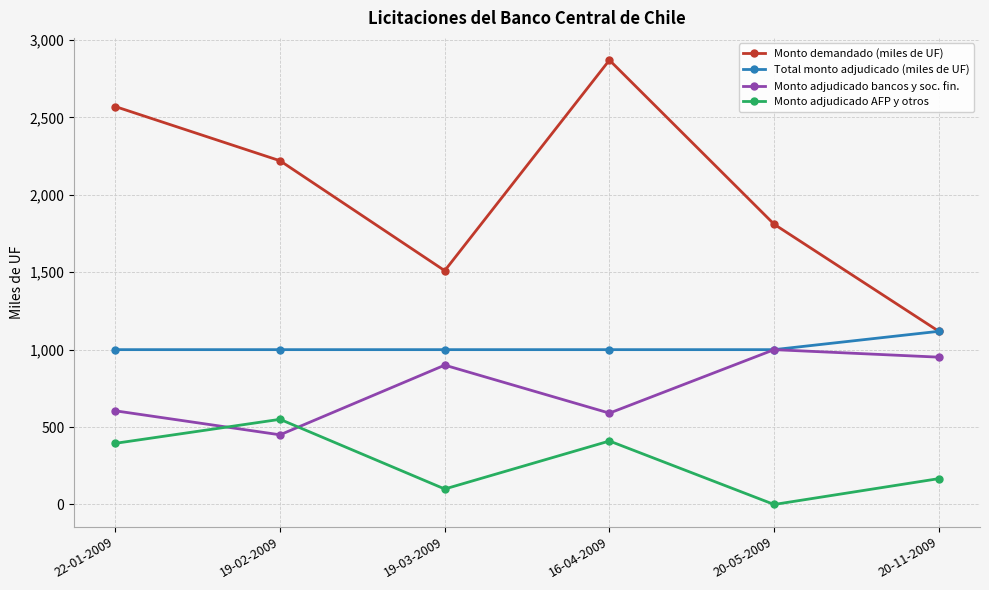

Between 20-05-2009 and 20-11-2009, which series saw the biggest shift?

Monto demandado (miles de UF)